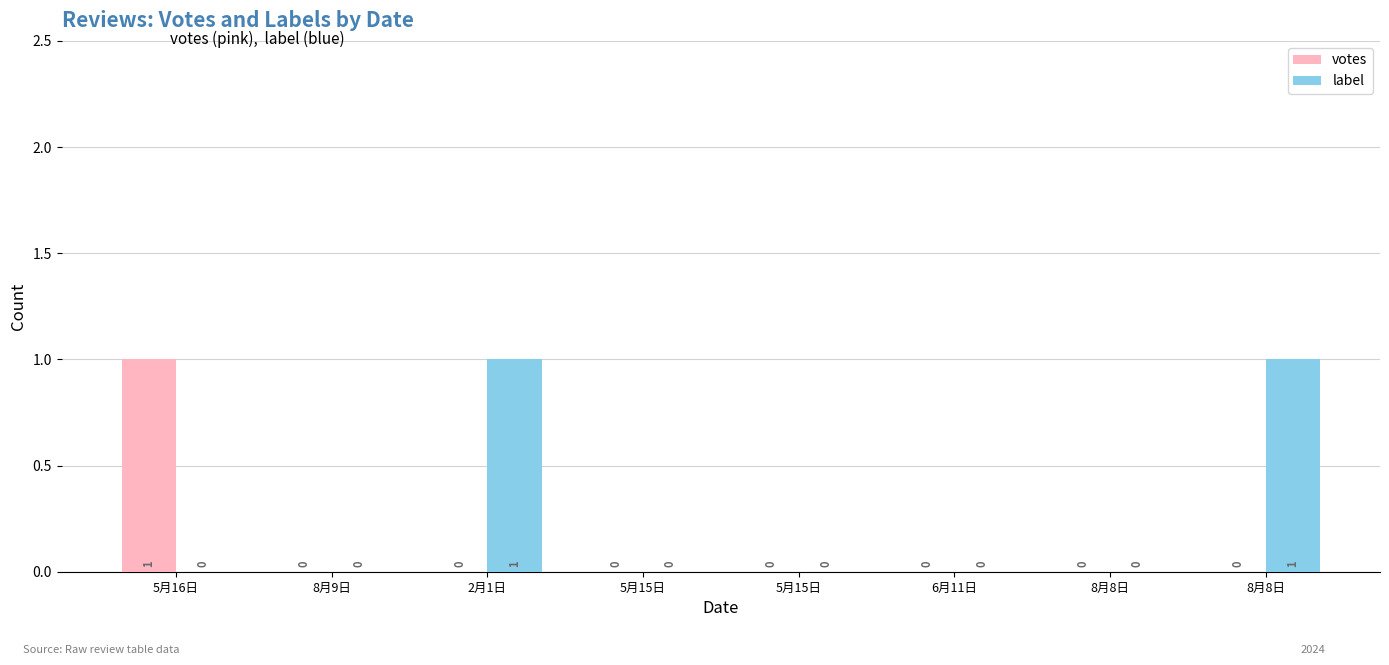

Are the bars grouped side by side (vs. stacked)?

Yes